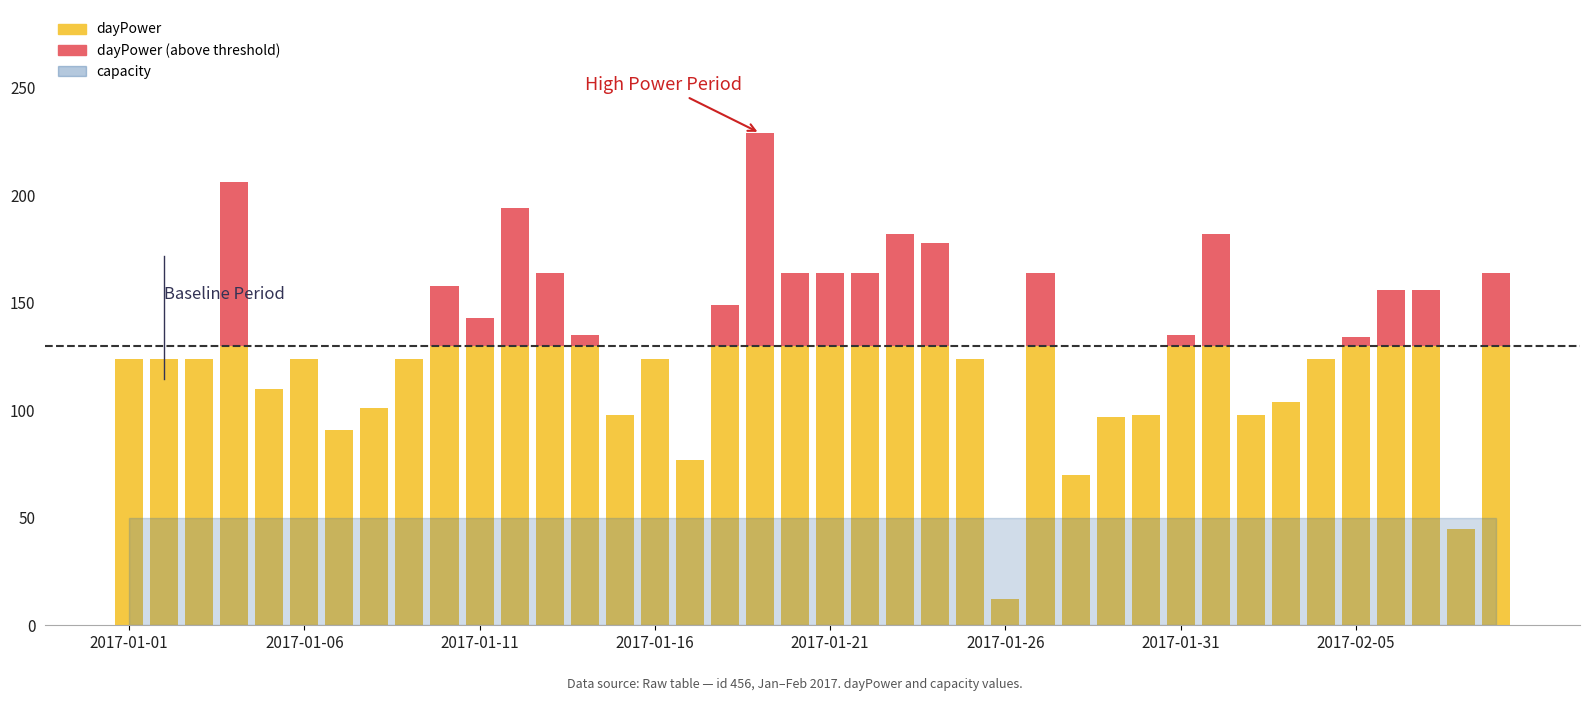

Which has a higher value, 10 or 2017-01-16?

2017-01-16